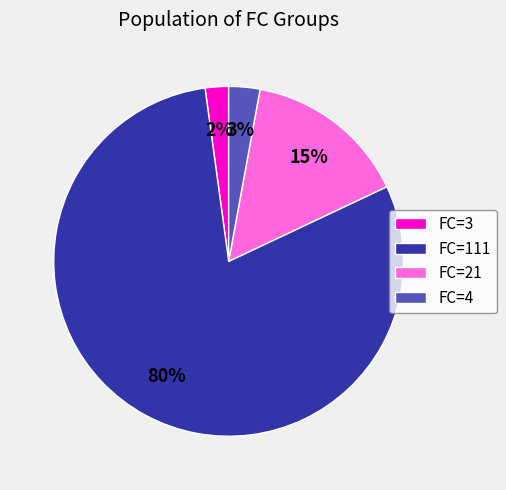

What percentage is the FC=4 slice, to the nearest percent?

3%